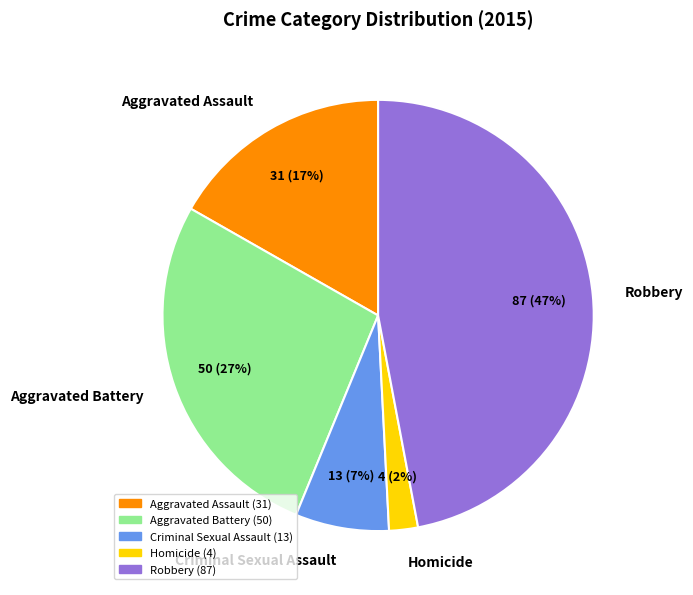

What is the smallest slice in the pie chart?

Homicide